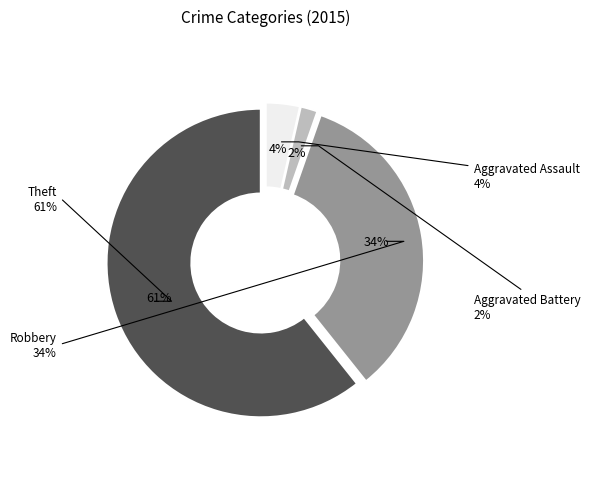

What is the largest slice in the pie chart?

Theft